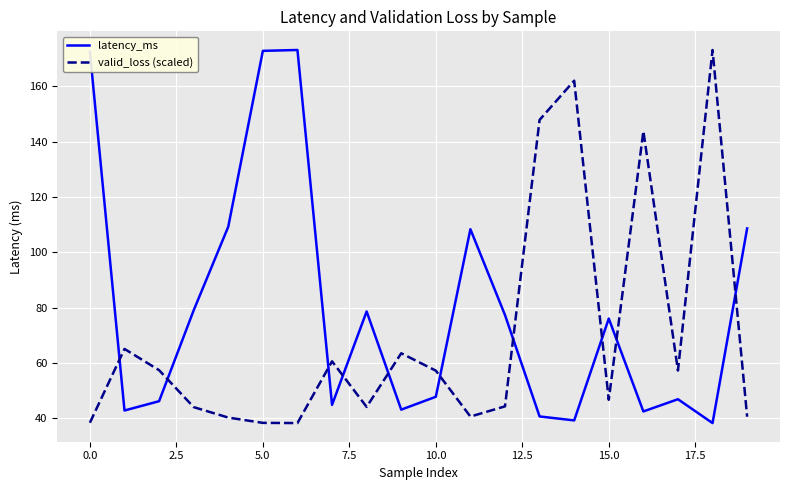

What is the lowest value of the valid_loss (scaled) series?

38.2